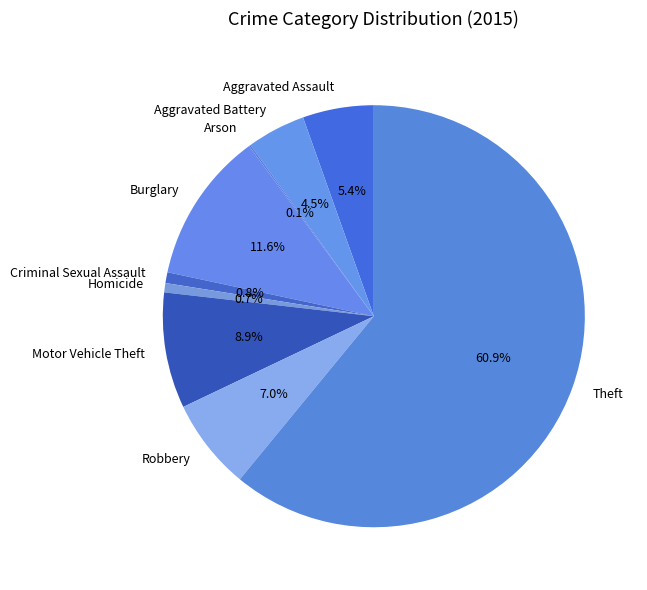

Is there a majority slice in this chart?

Yes